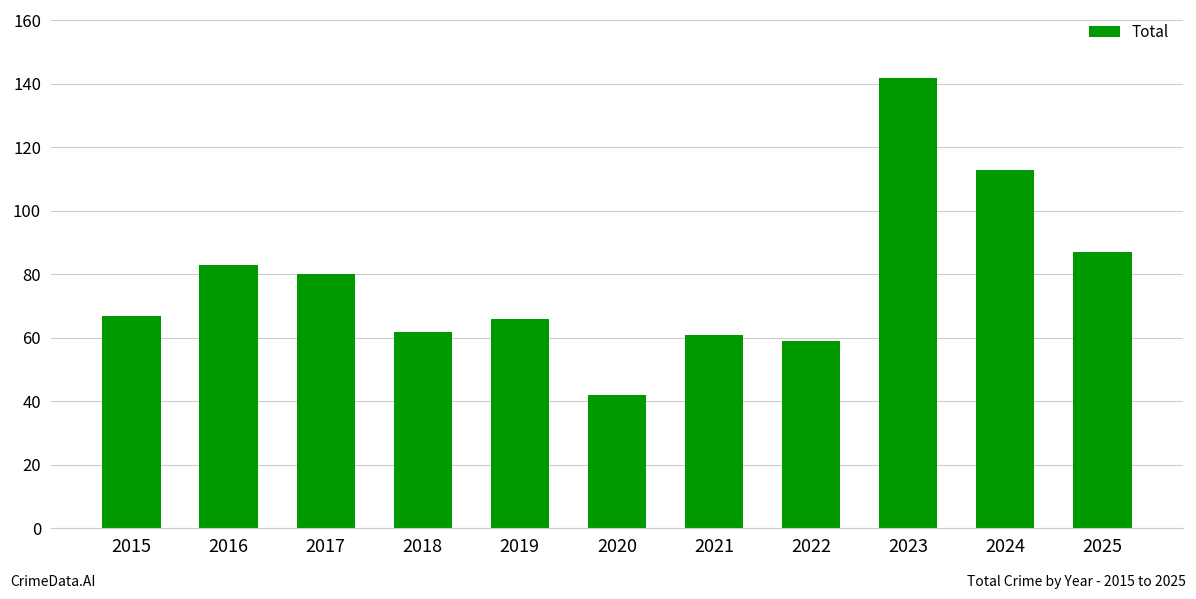

The chart shows a value of 105 at 2019. True or false?

False